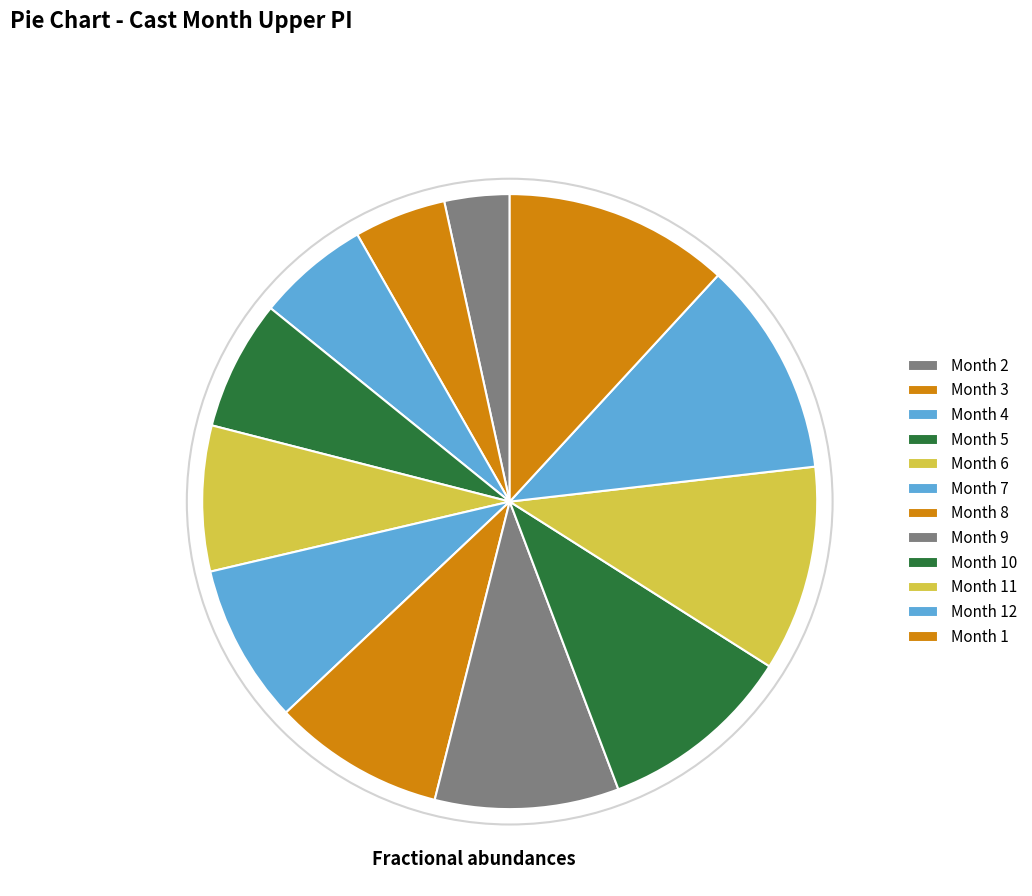

What is the smallest slice in the pie chart?

Month 2